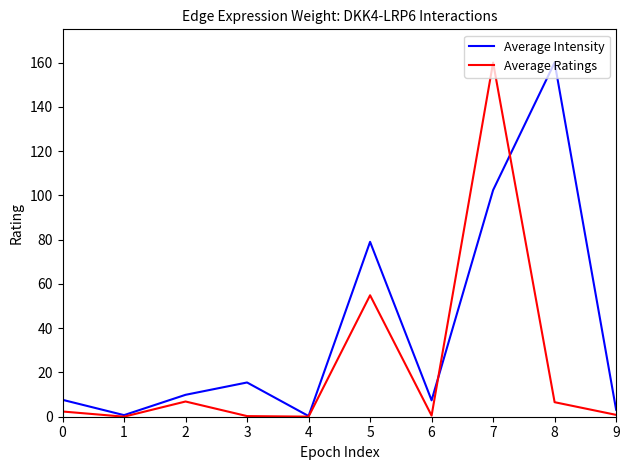

True or false: Average Ratings has a value of 2.4 at 0.

True